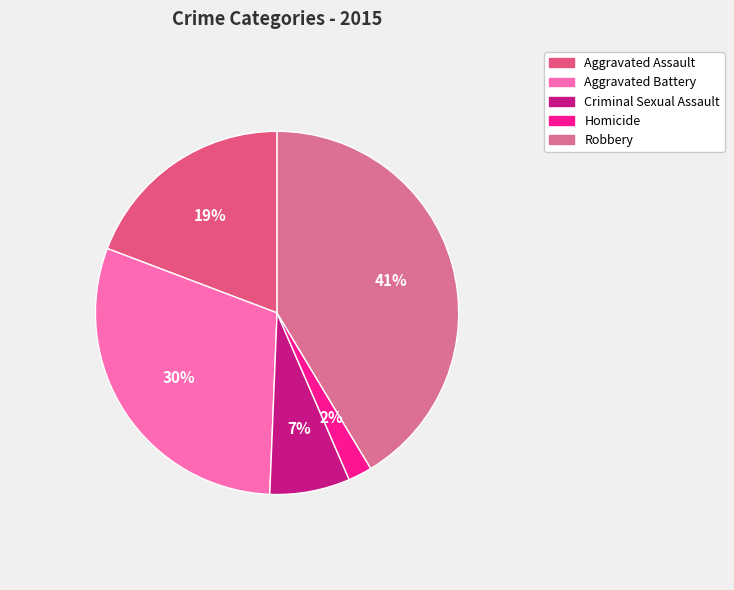

To the nearest percent, what is the difference between the largest and smallest slice percentages?

39%